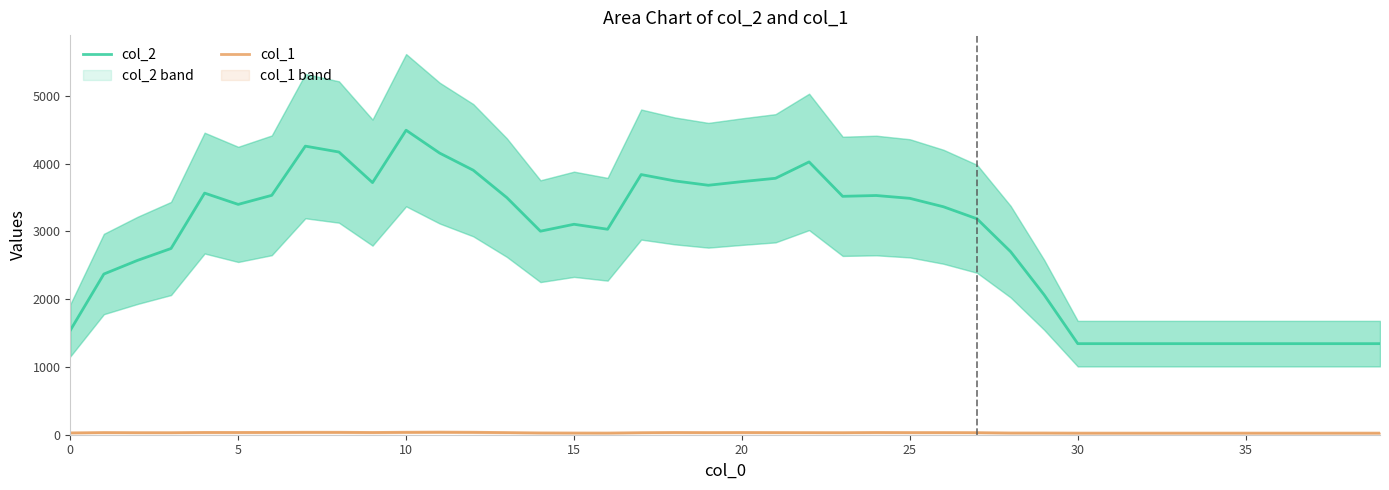

What is the difference between the second highest and minimum values in the col_1 series?

12.8